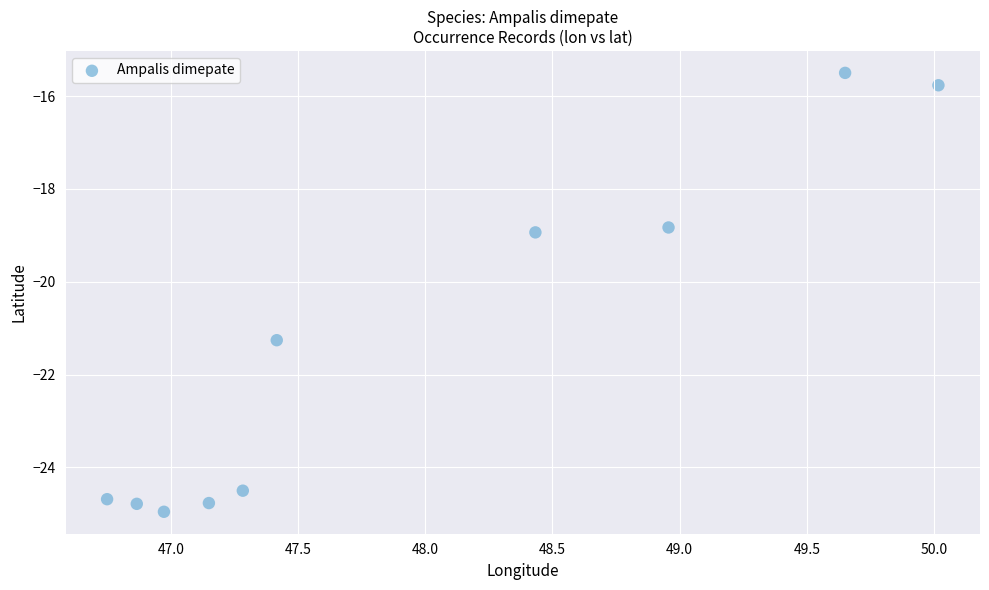

What is the average Y value?

-21.4